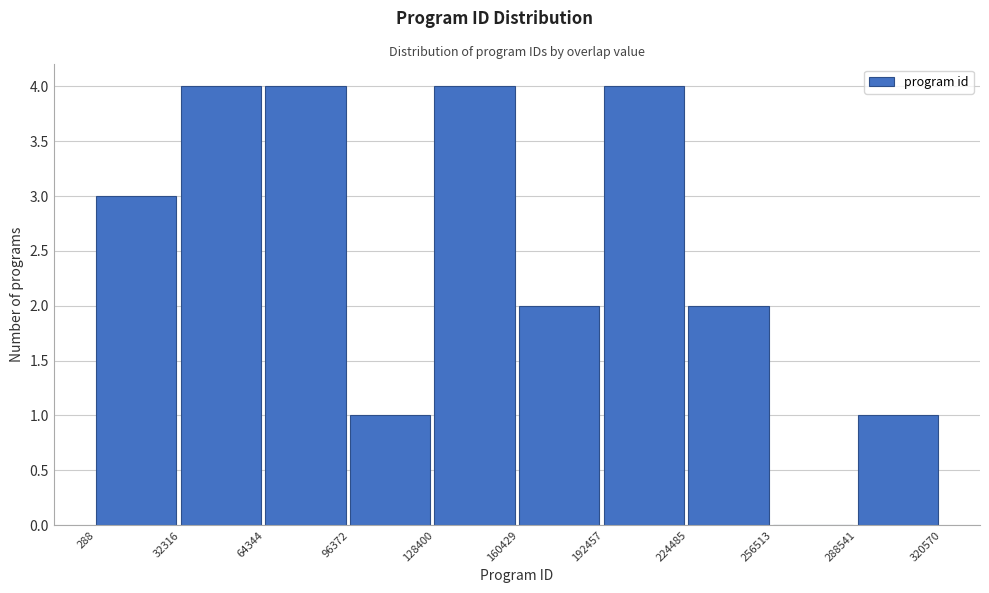

Reading left to right, transcribe this chart: for each bar, give the range it covers on the x-axis and its height. The values are not printed on the chart, so give them approximately, as read against the axis.

288 to 32316: 3
32316 to 64344: 4
64344 to 96372: 4
96372 to 128400: 1
128400 to 160429: 4
160429 to 192457: 2
192457 to 224485: 4
224485 to 256513: 2
256513 to 288541: 0
288541 to 320570: 1